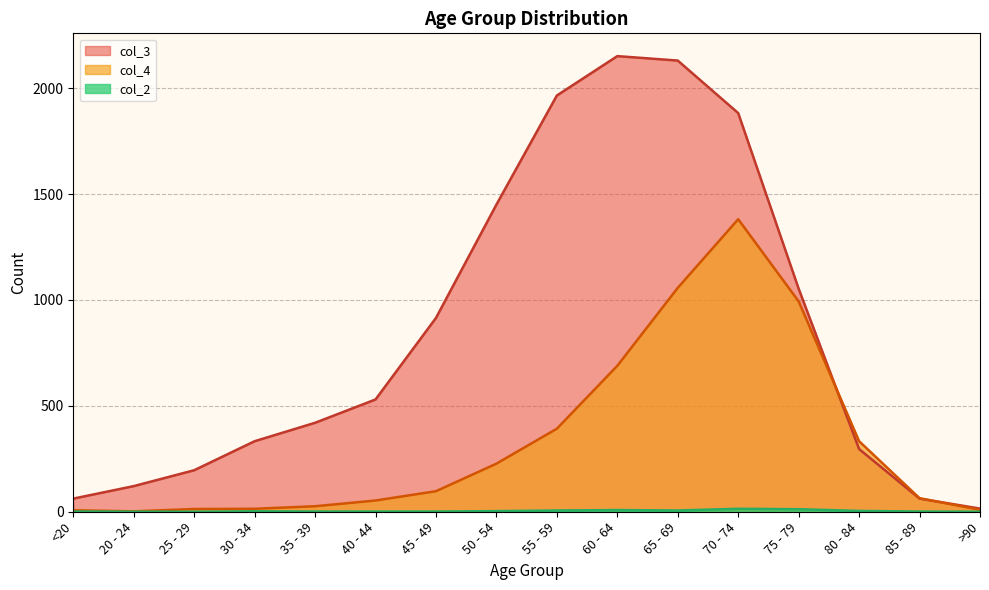

True or false: col_2 and col_4 cross at least once.

False